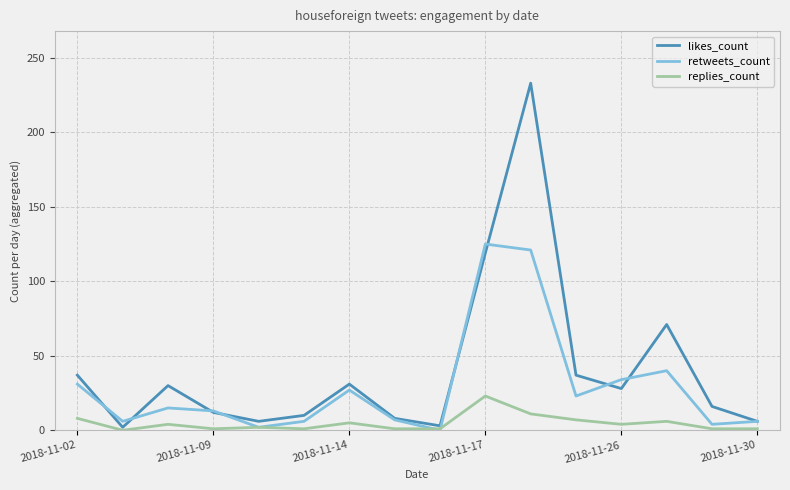

Which series has the largest range (max minus min)?

likes_count